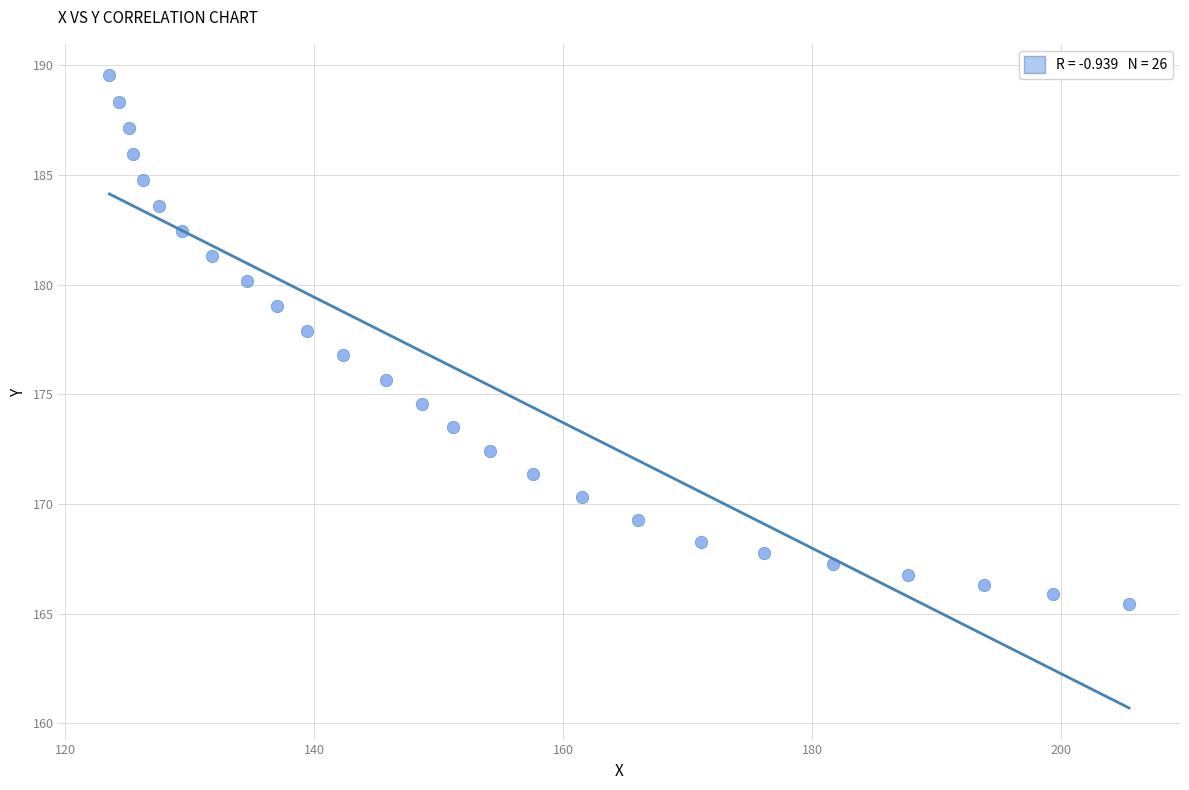

What is the range of Y values (max minus min)?

24.1